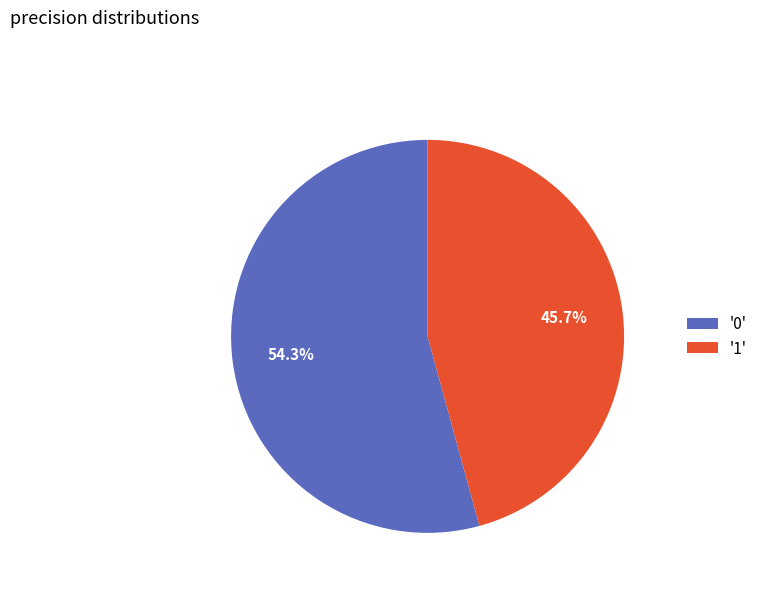

Which slice is the smallest?

'1'